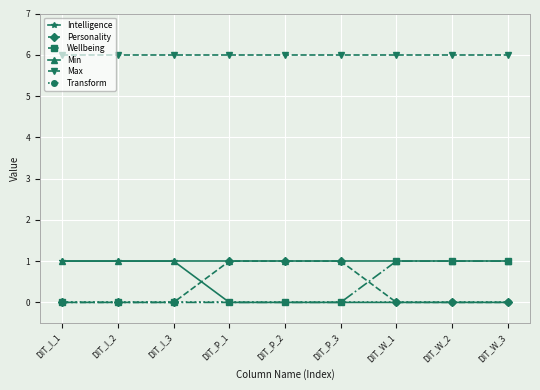

True or false: Max and Intelligence cross at least once.

False